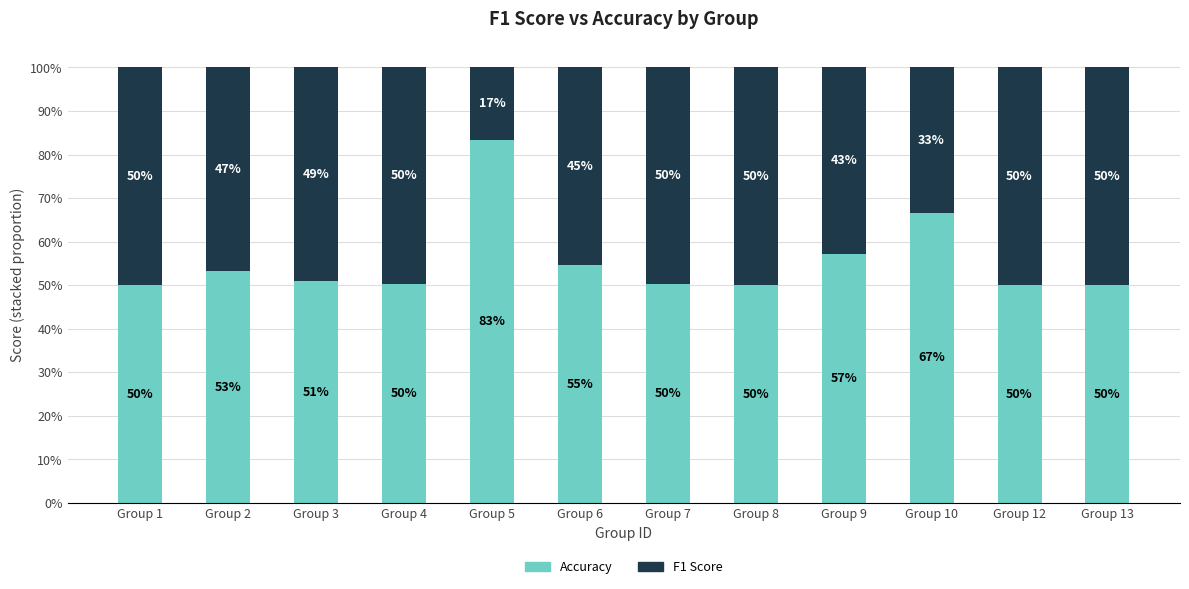

What is the value of the Accuracy bar at the 1st from the left?

0.5